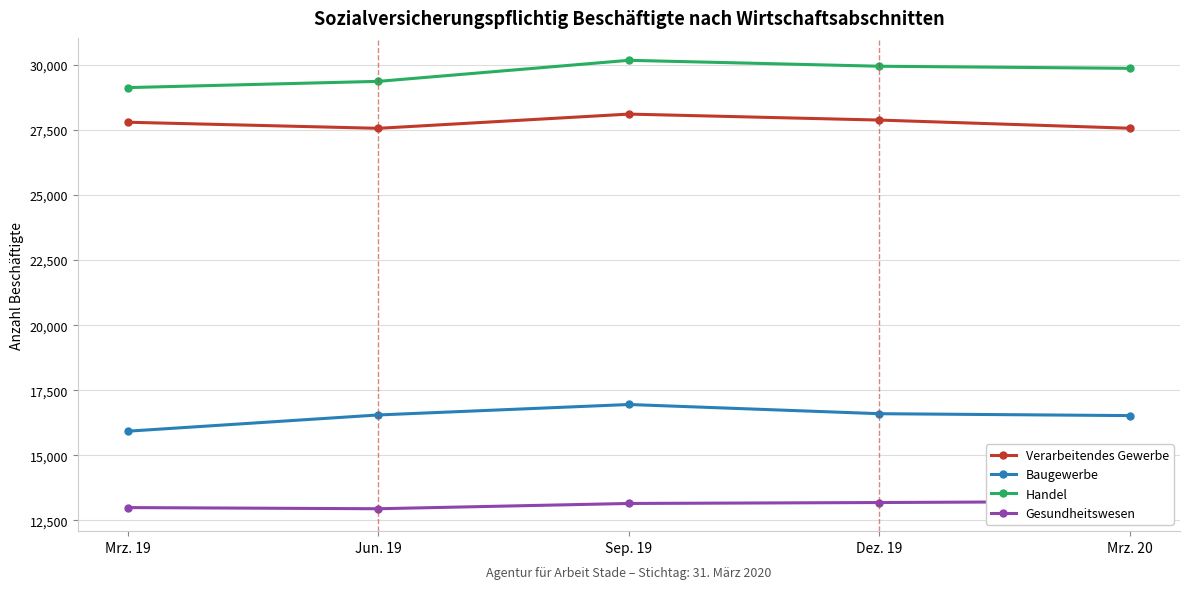

True or false: Baugewerbe has a value of 29098 at Mrz. 20.

False